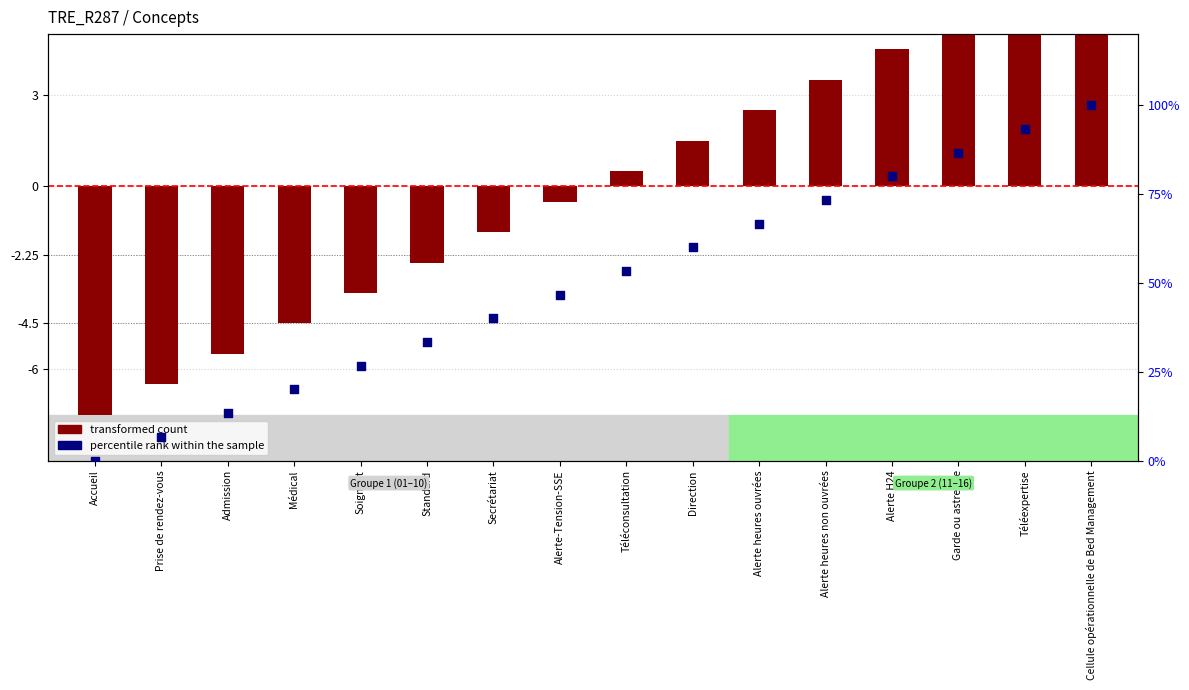

What are all the series names shown in the legend?

transformed count, percentile rank within the sample